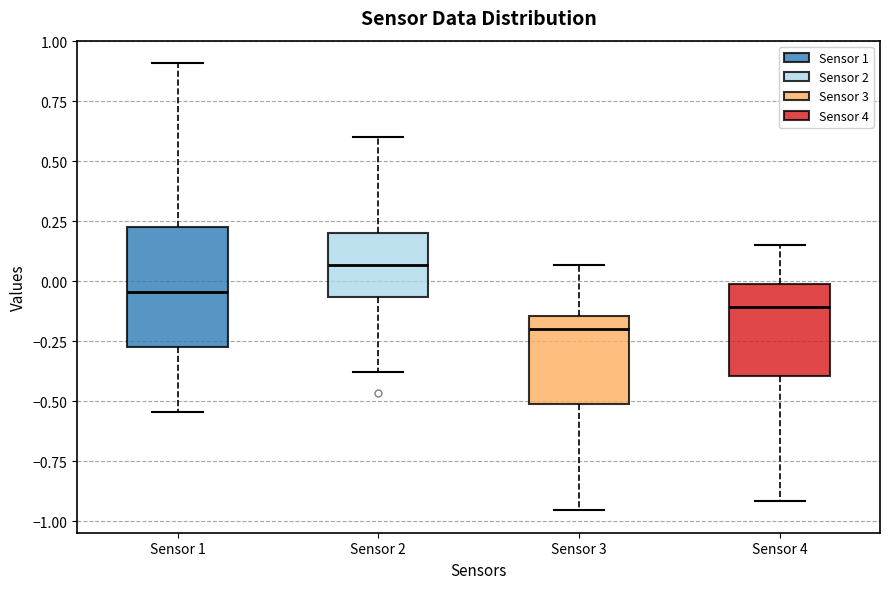

Reading left to right, read every box against the y-axis: the position of its median line, the range the box covers, and the ends of its whiskers. The values are not printed on the chart, so give them approximately, as read against the axis.

Sensor 1: median -0.05, box -0.25 to 0.25, whiskers -0.55 to 0.90
Sensor 2: median 0.05, box -0.05 to 0.20, whiskers -0.40 to 0.60
Sensor 3: median -0.20, box -0.50 to -0.15, whiskers -0.95 to 0.05
Sensor 4: median -0.10, box -0.40 to 0.00, whiskers -0.90 to 0.15